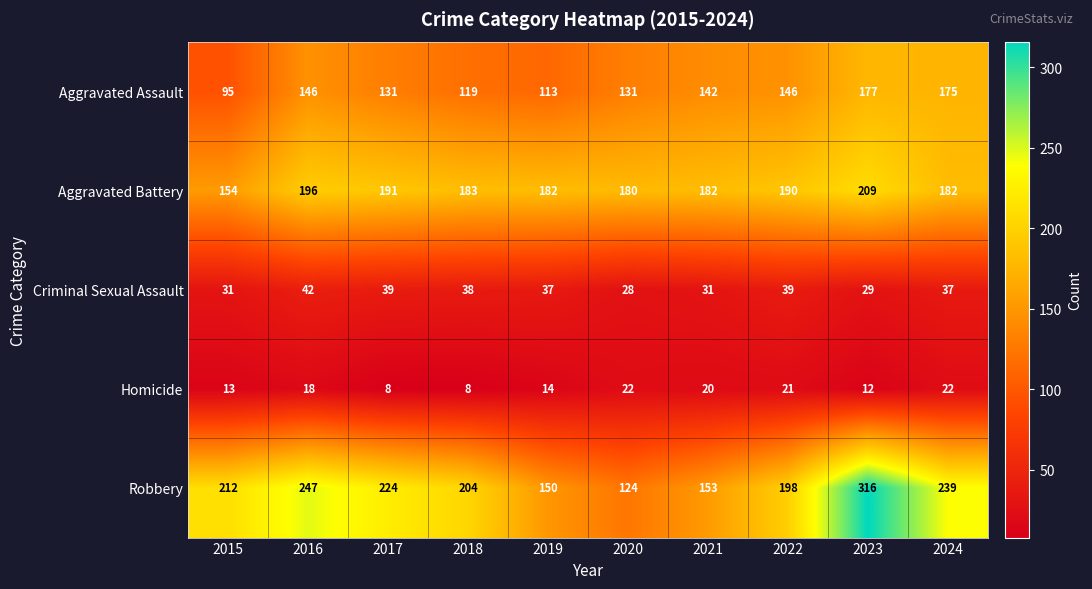

Which series changed the most between 2017 and 2020?

Robbery